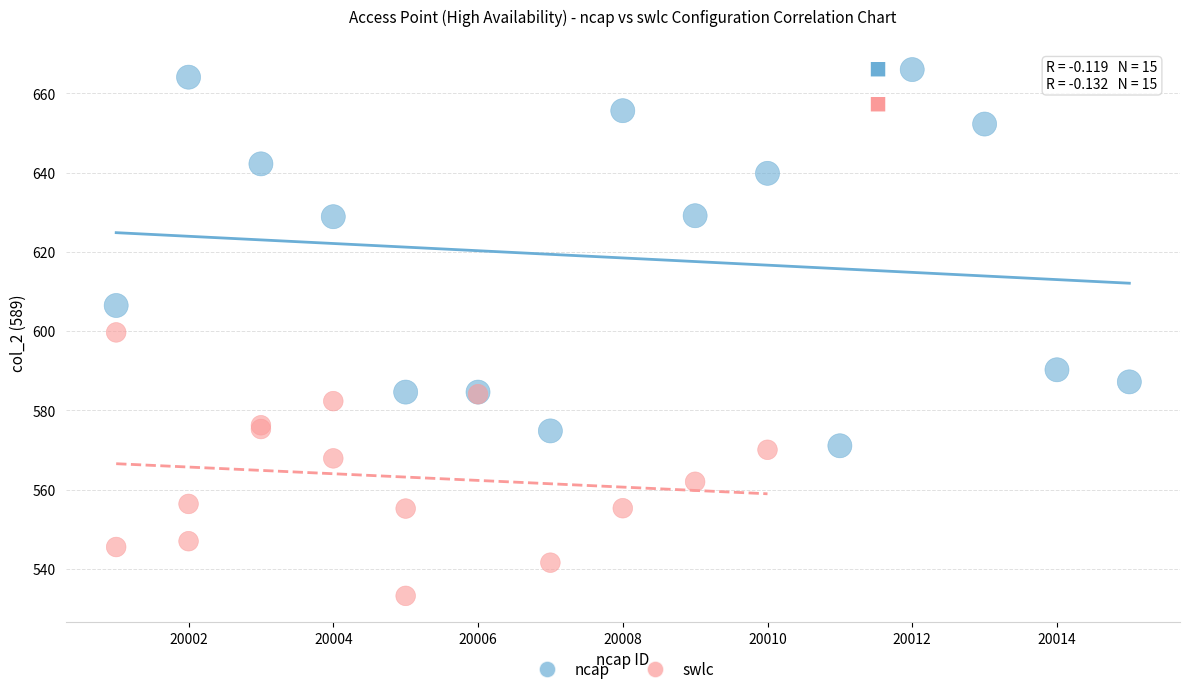

Which series reaches the minimum Y coordinate?

swlc